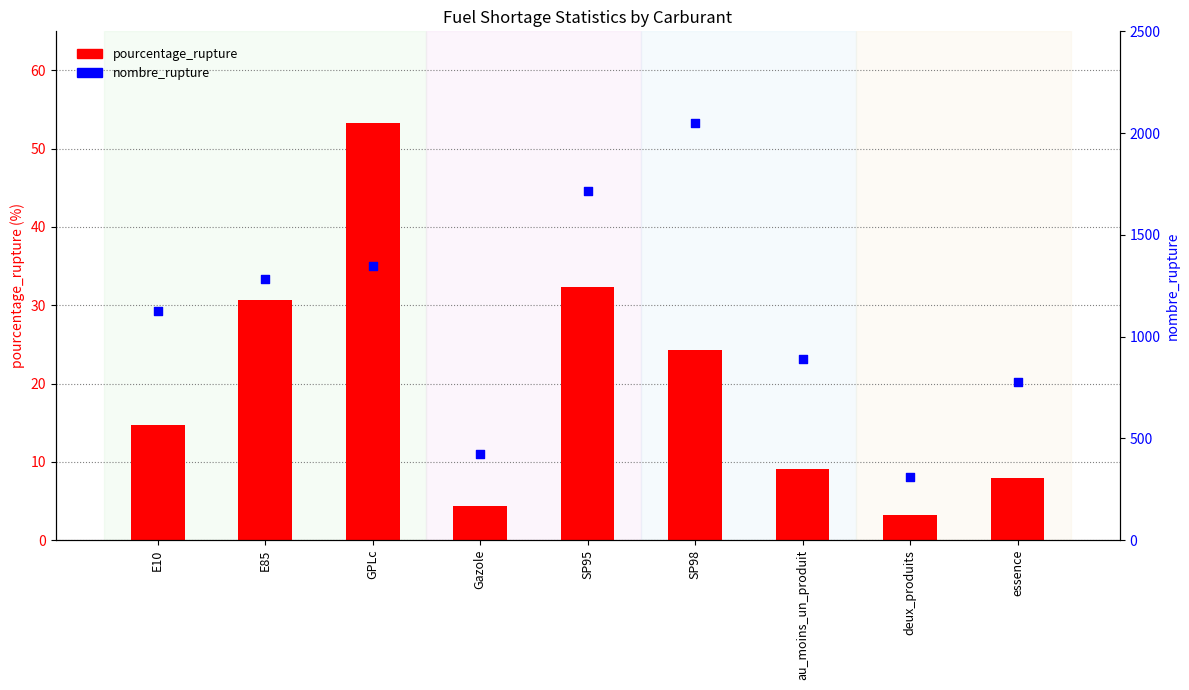

What are all the series names shown in the legend?

pourcentage_rupture, nombre_rupture